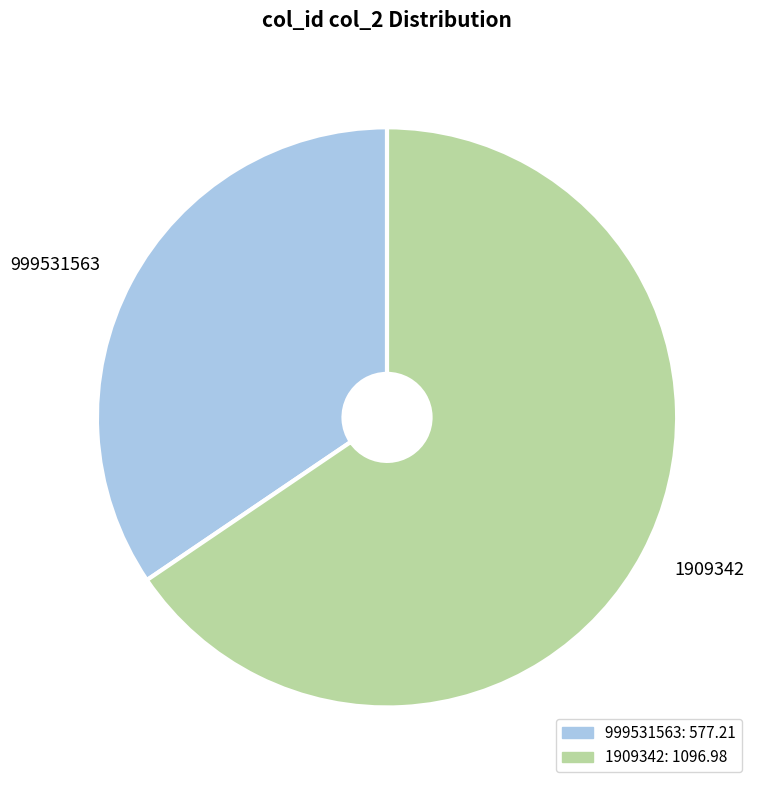

Rank the categories by value from lowest to highest.

999531563, 1909342